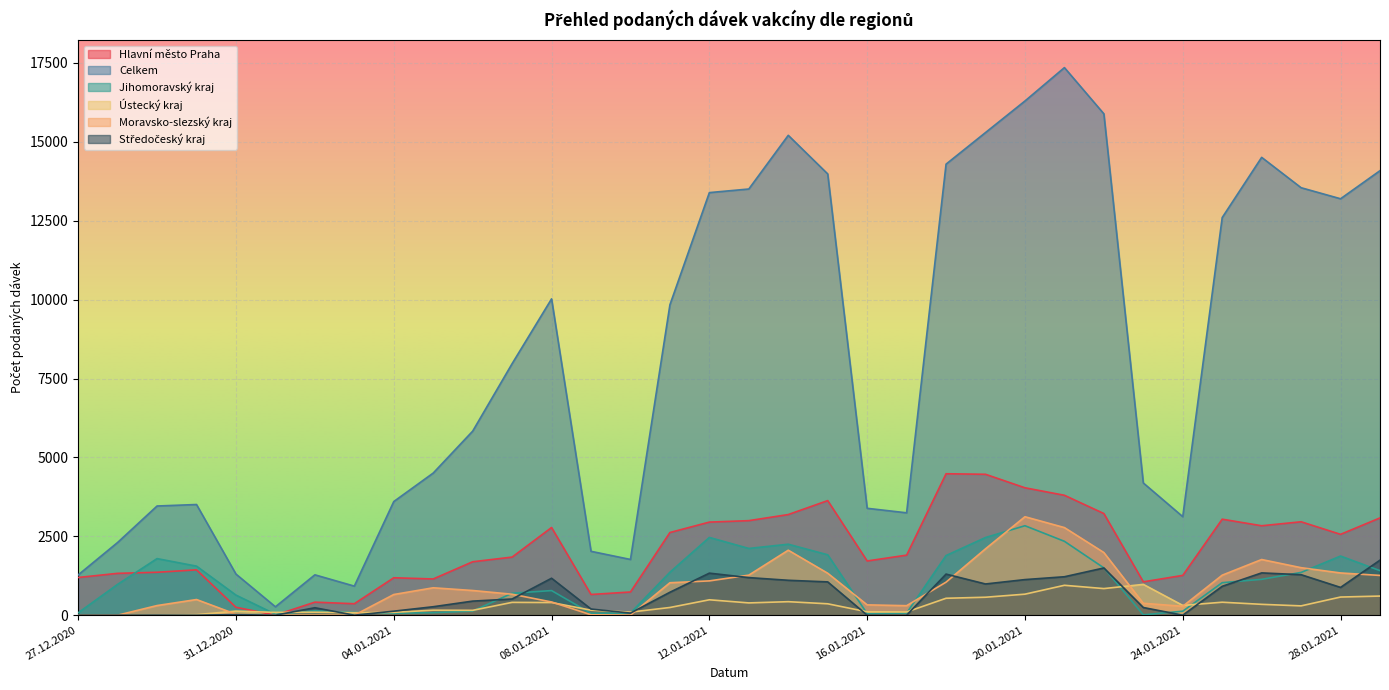

What is the maximum value shown in the chart?

17352